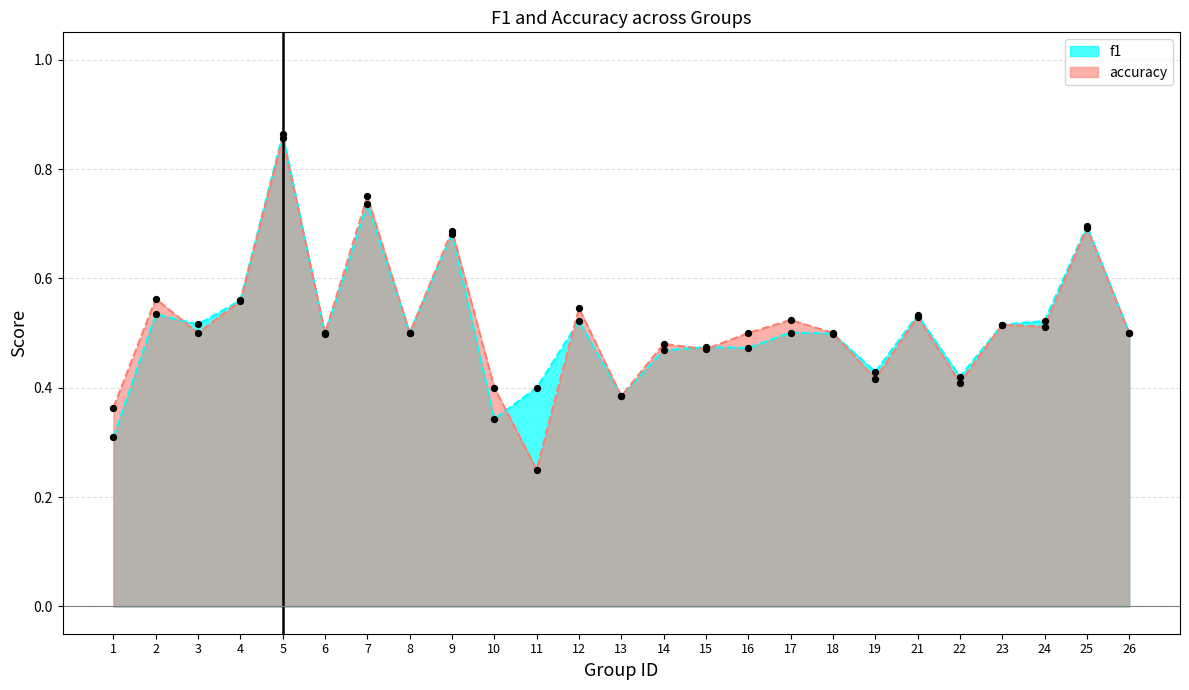

Which series contains the lowest Y value?

accuracy